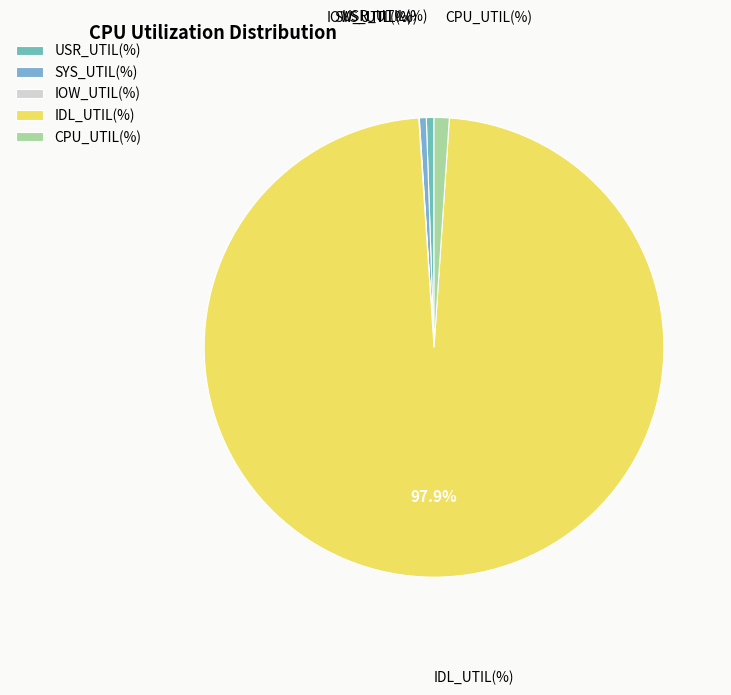

Which slice is the largest?

IDL_UTIL(%)